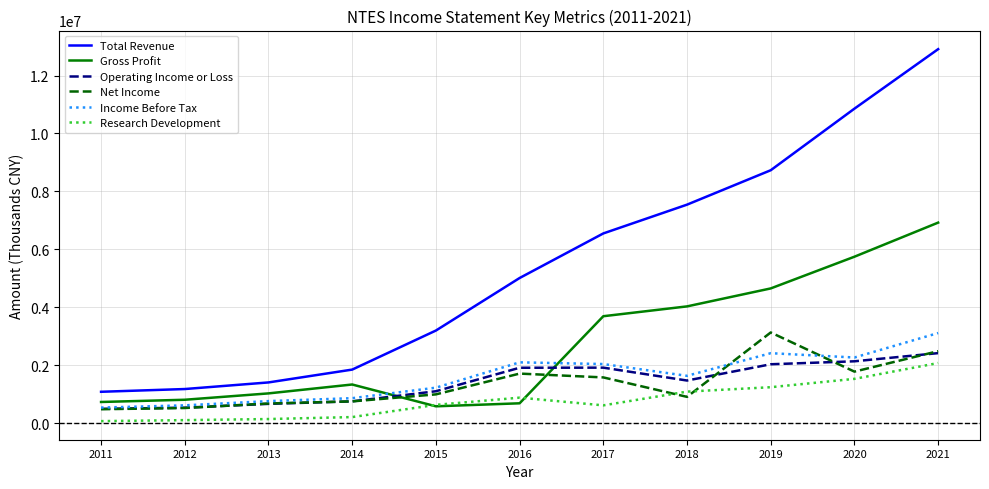

What is the minimum value for Total Revenue?

1082000